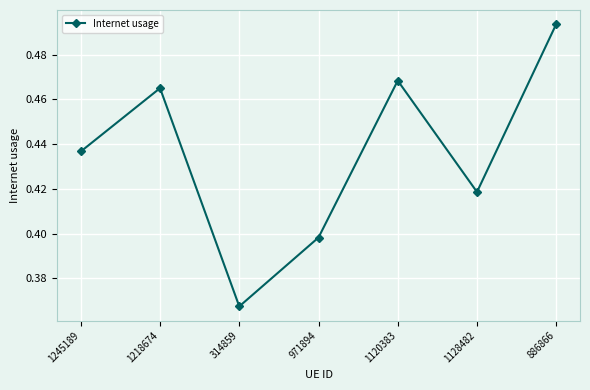

At which category does the chart reach its peak across all series?

886866